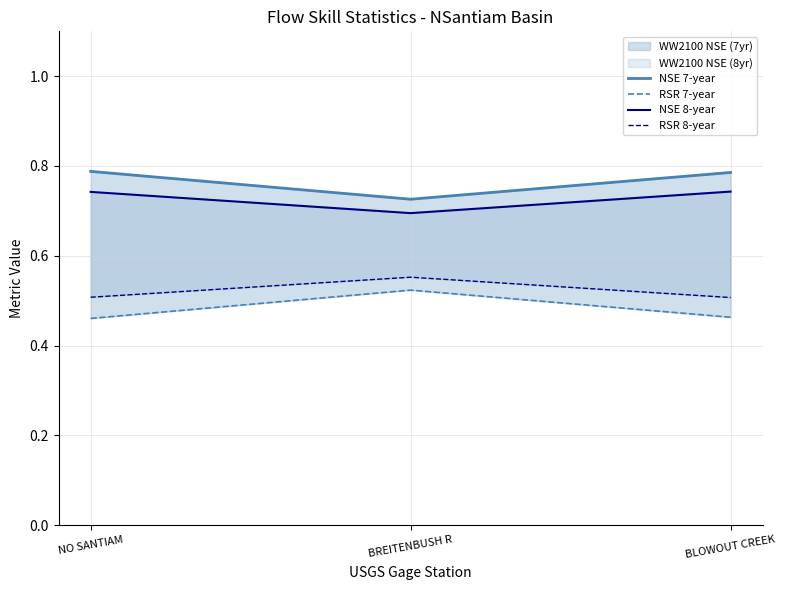

What is the sum of all RSR 7-year values?

1.4